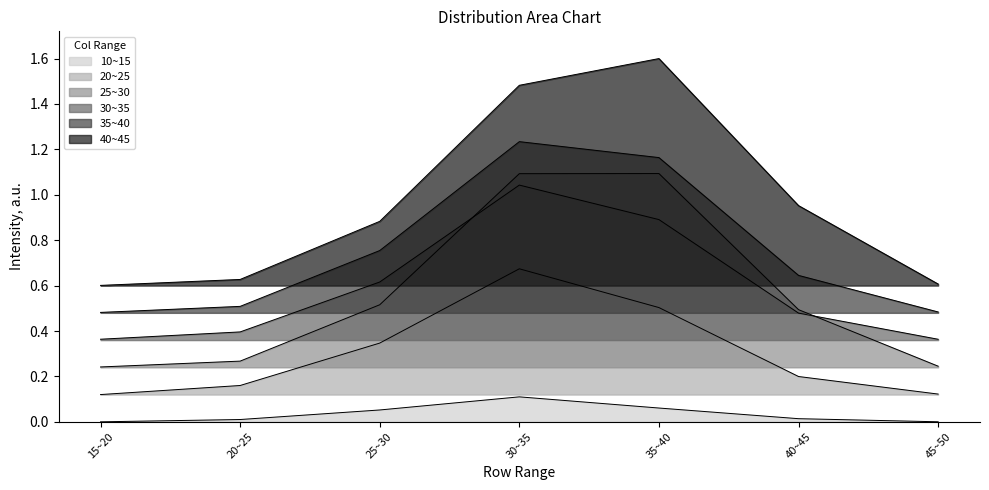

Reading left to right, list all the values displayed in this chart.

10~15: 0.0	0.0	0.1	0.1	0.1	0.0	0.0
20~25: 0.1	0.2	0.3	0.7	0.5	0.2	0.1
25~30: 0.2	0.3	0.5	1.1	1.1	0.5	0.2
30~35: 0.4	0.4	0.6	1.0	0.9	0.5	0.4
35~40: 0.5	0.5	0.8	1.2	1.2	0.6	0.5
40~45: 0.6	0.6	0.9	1.5	1.6	1.0	0.6